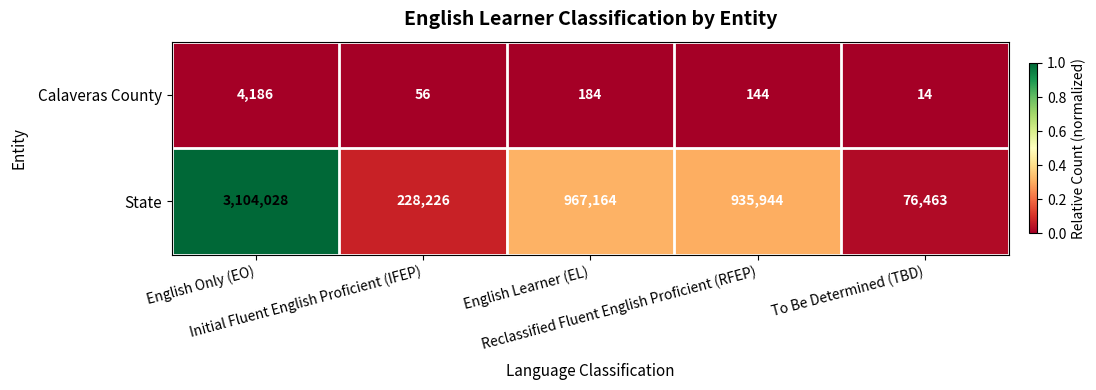

What is the sum of all Calaveras County values?

4584